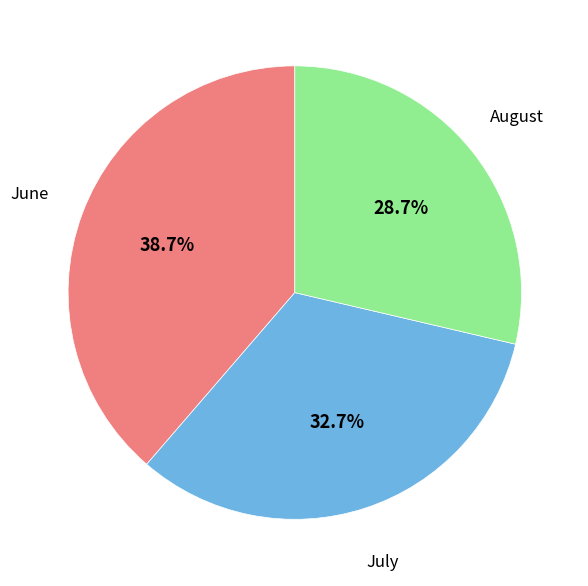

Is there any slice that represents more than half of the pie?

No